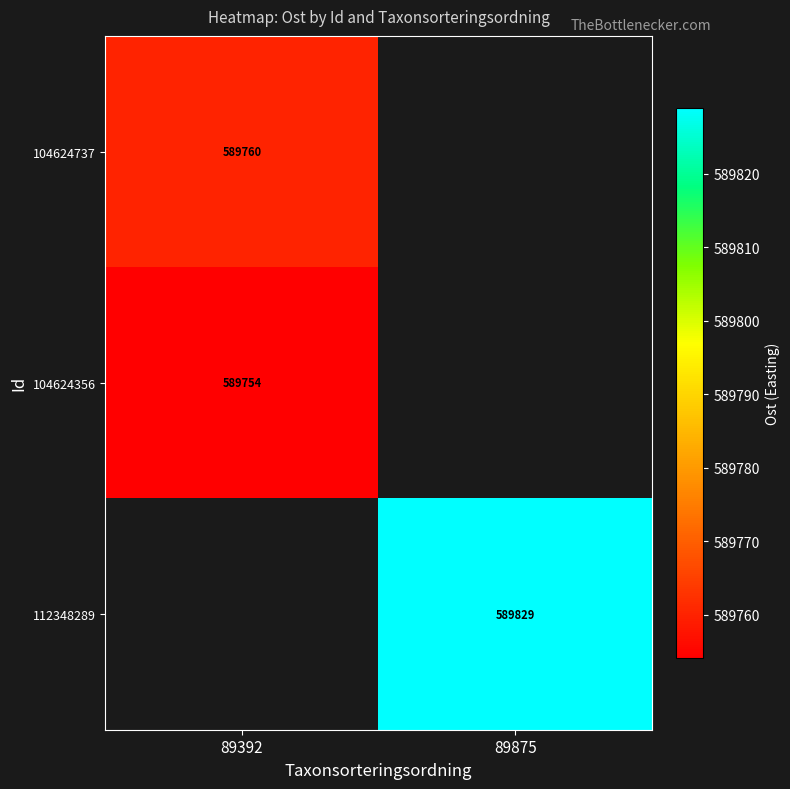

At how many categories does at least one series exceed 589784?

1